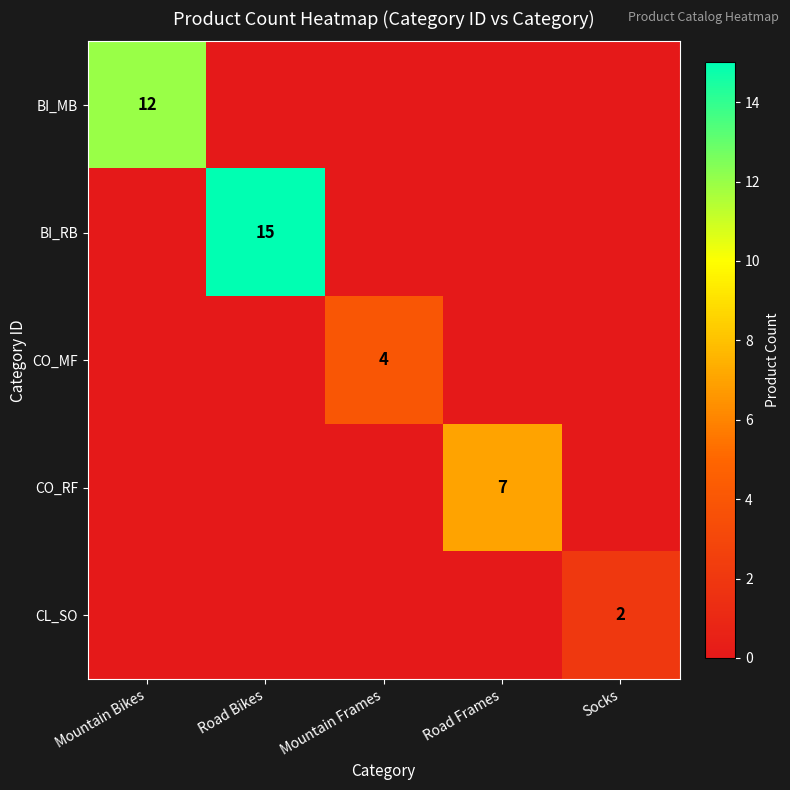

True or false: BI_MB has a value of 12 at Mountain Bikes.

True